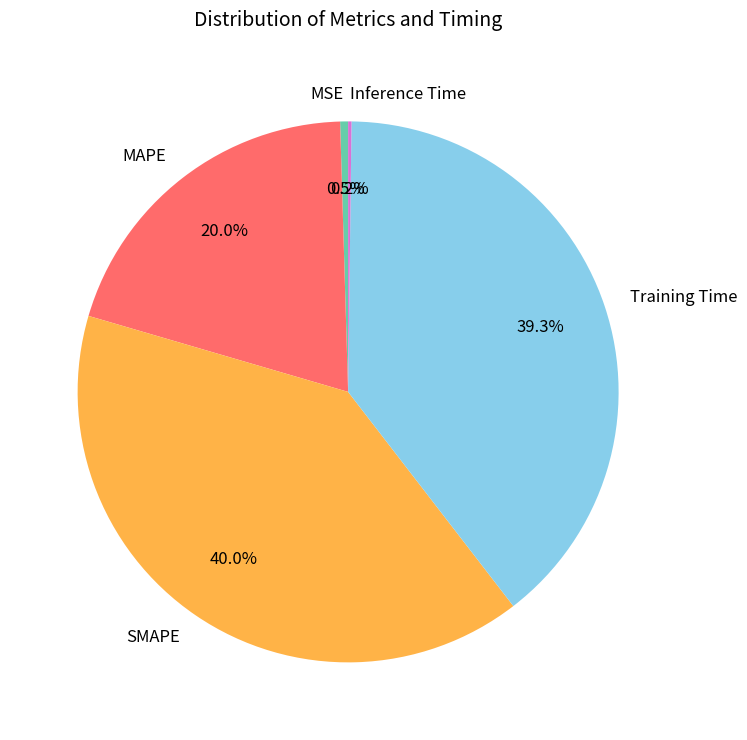

Approximately how many times larger is the value at SMAPE compared to Training Time?

1.0